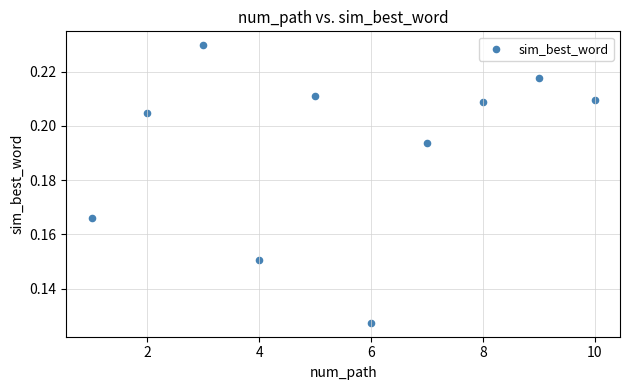

What is the average X value?

5.5